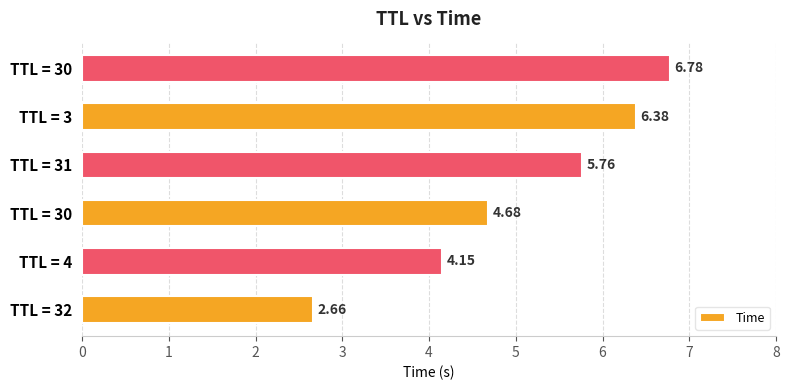

How many bars are there in total?

6